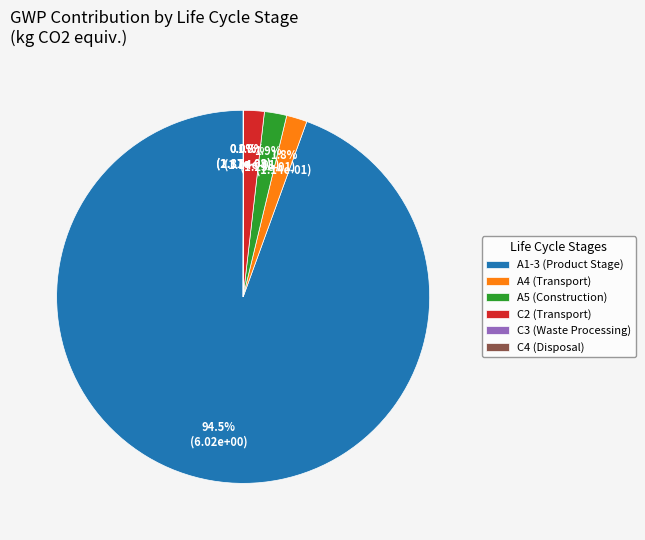

Which category has the biggest portion of the pie?

A1-3 (Product Stage)